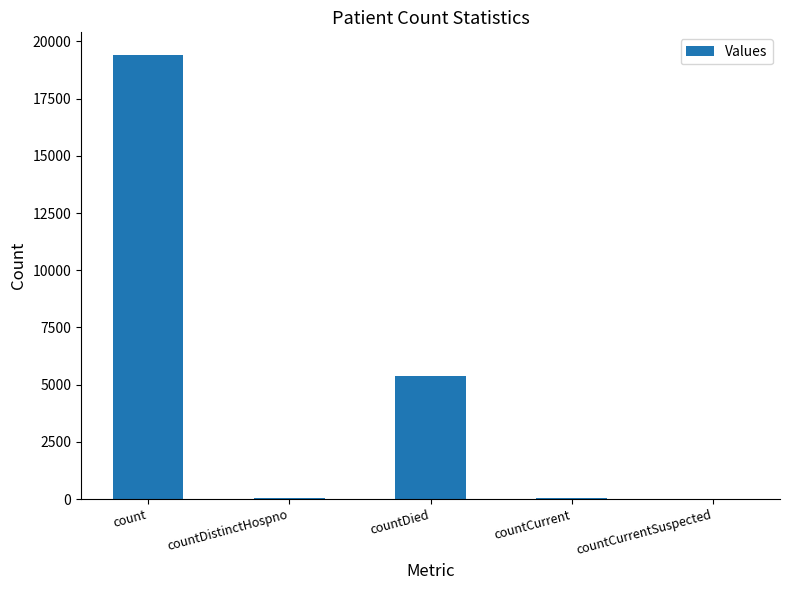

What is the difference between the values at countDied and count?

14067